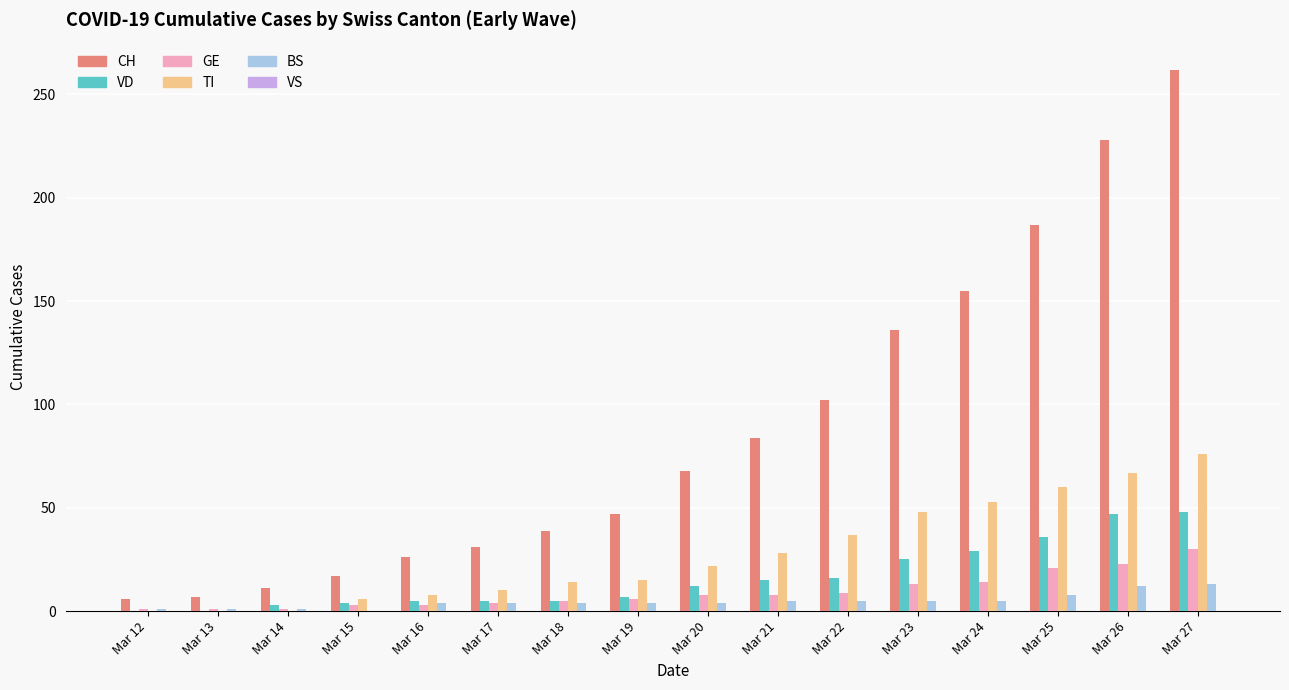

Does the chart contain stacked bars?

No